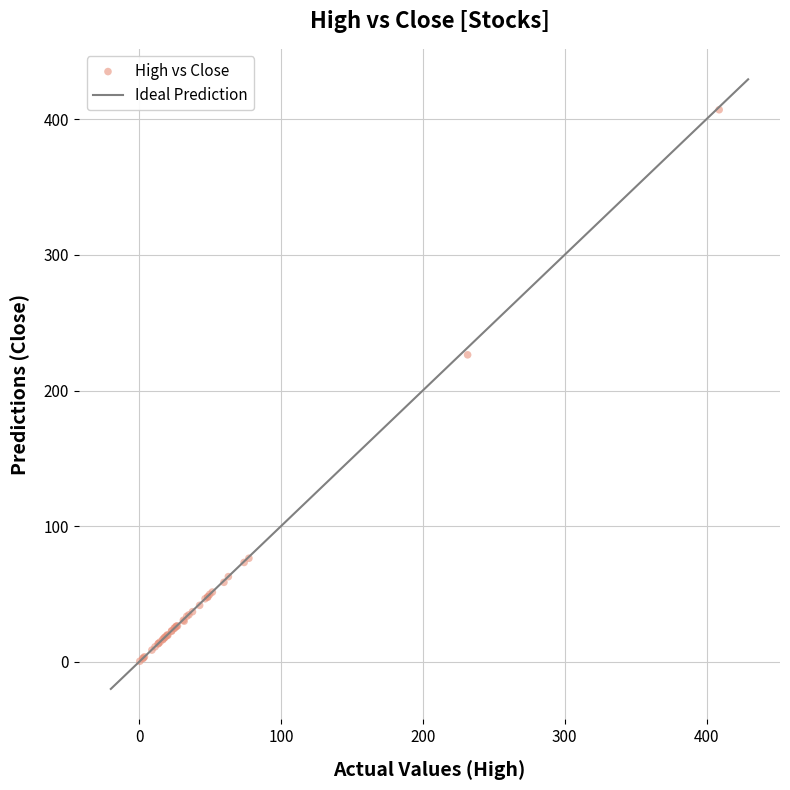

What Y value in the scatter plot is closest to 203?

226.3